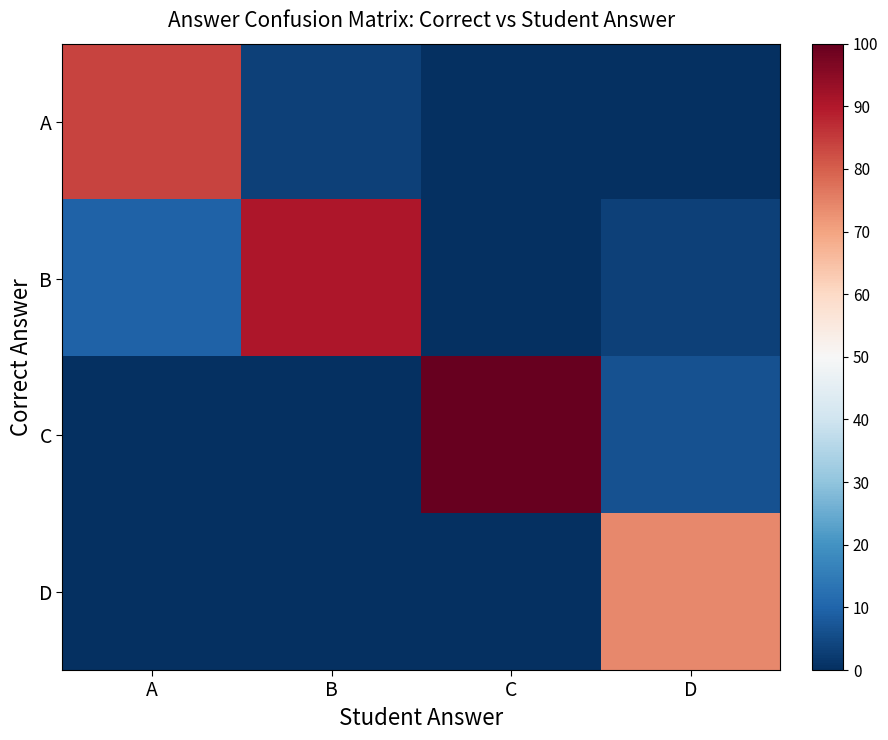

Which series has the largest total across all categories?

C